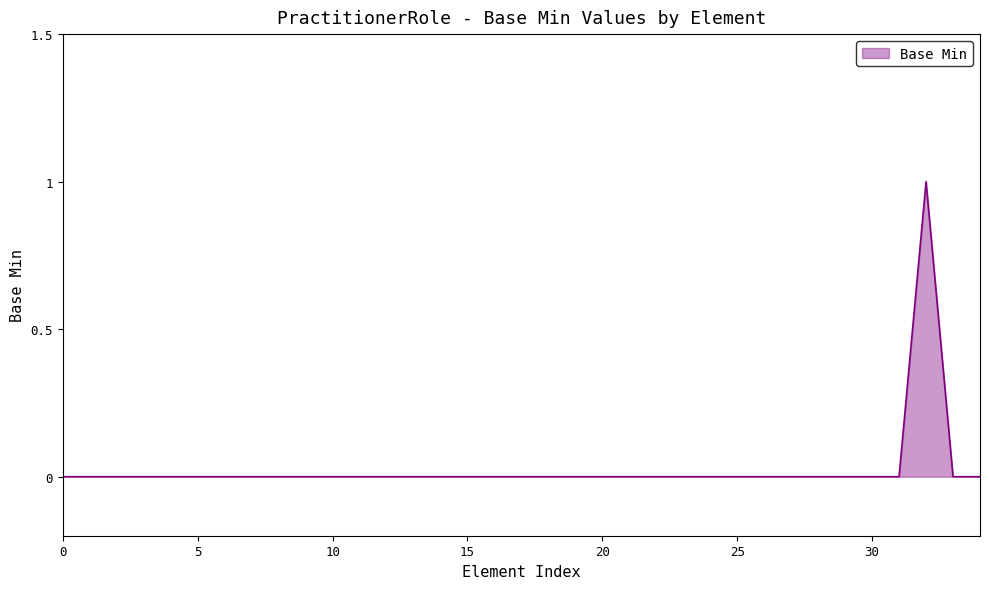

What is the difference between the maximum and second lowest values?

1